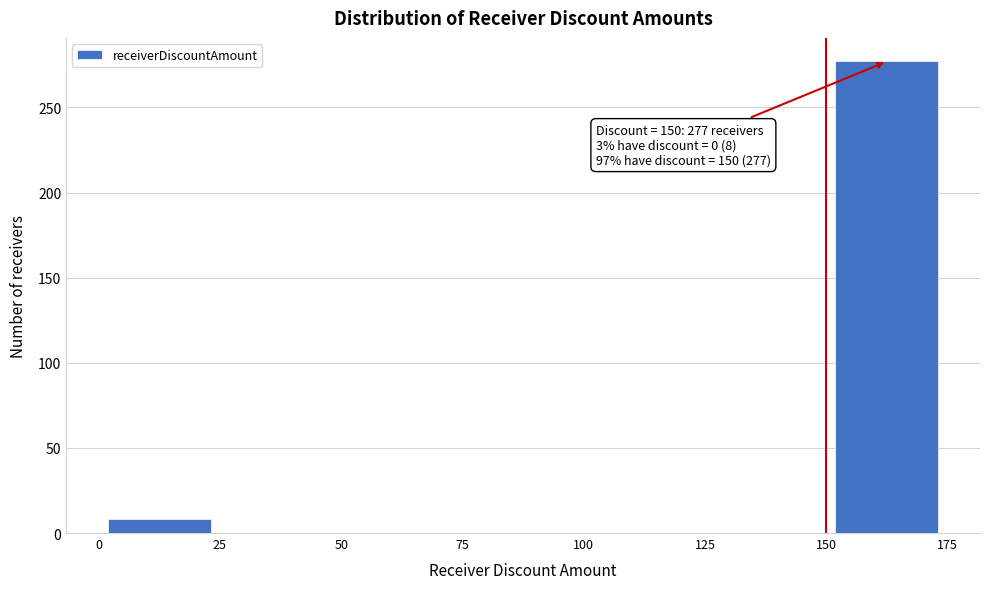

Which range on the x-axis has the tallest bar?

150 to 175